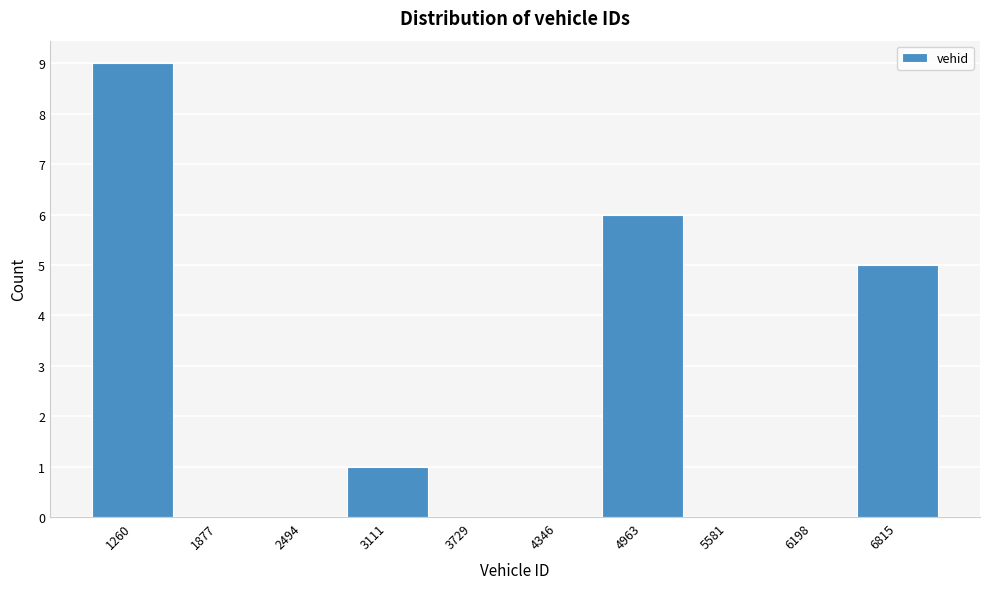

Reading left to right, what are all the values shown in this chart?

1260=9	1877=0	2494=0	3111=1	3729=0	4346=0	4963=6	5581=0	6198=0	6815=5